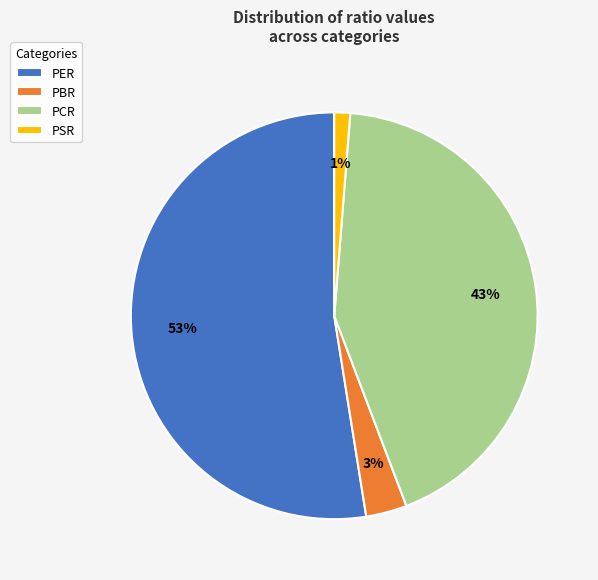

Count the number of slices in the pie.

4